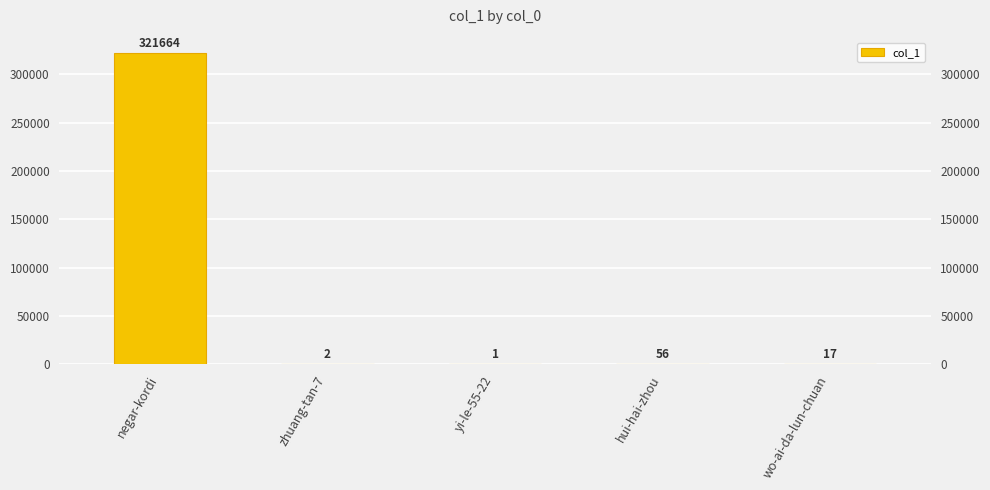

List the labels in order of value, smallest first.

yi-le-55-22, zhuang-tan-7, wo-ai-da-lun-chuan, hui-hai-zhou, negar-kordi